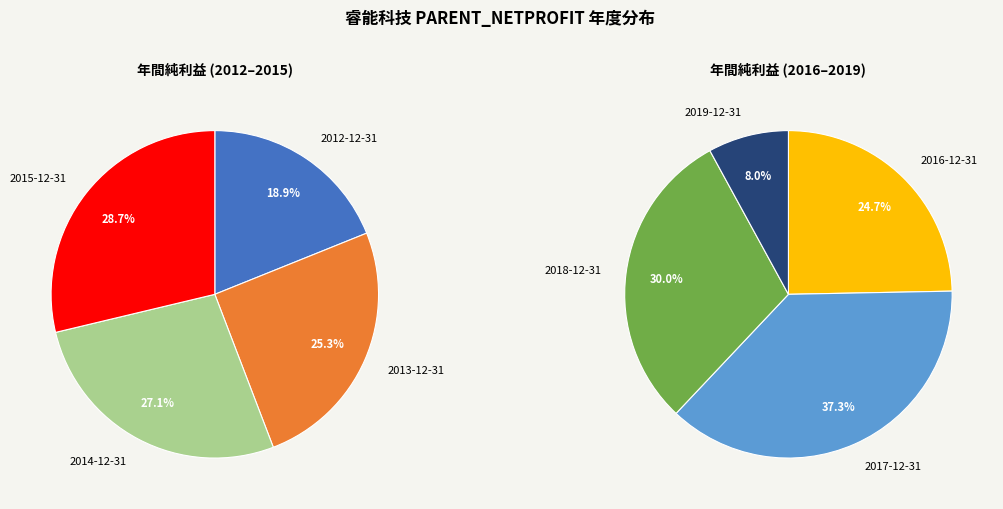

Is there a majority slice in this chart?

No